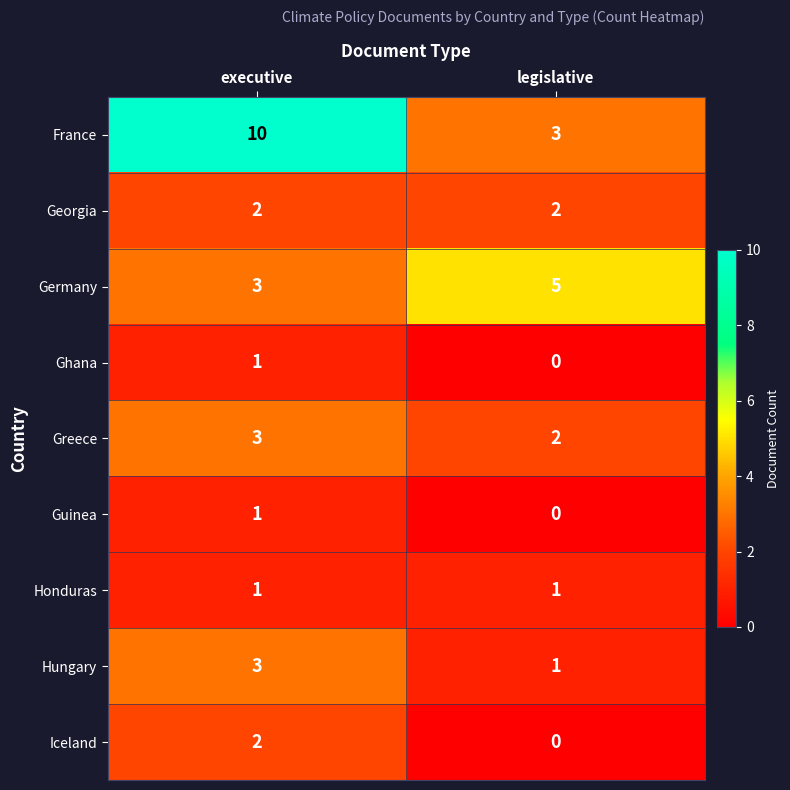

True or false: Germany has a value of 1 at executive.

False